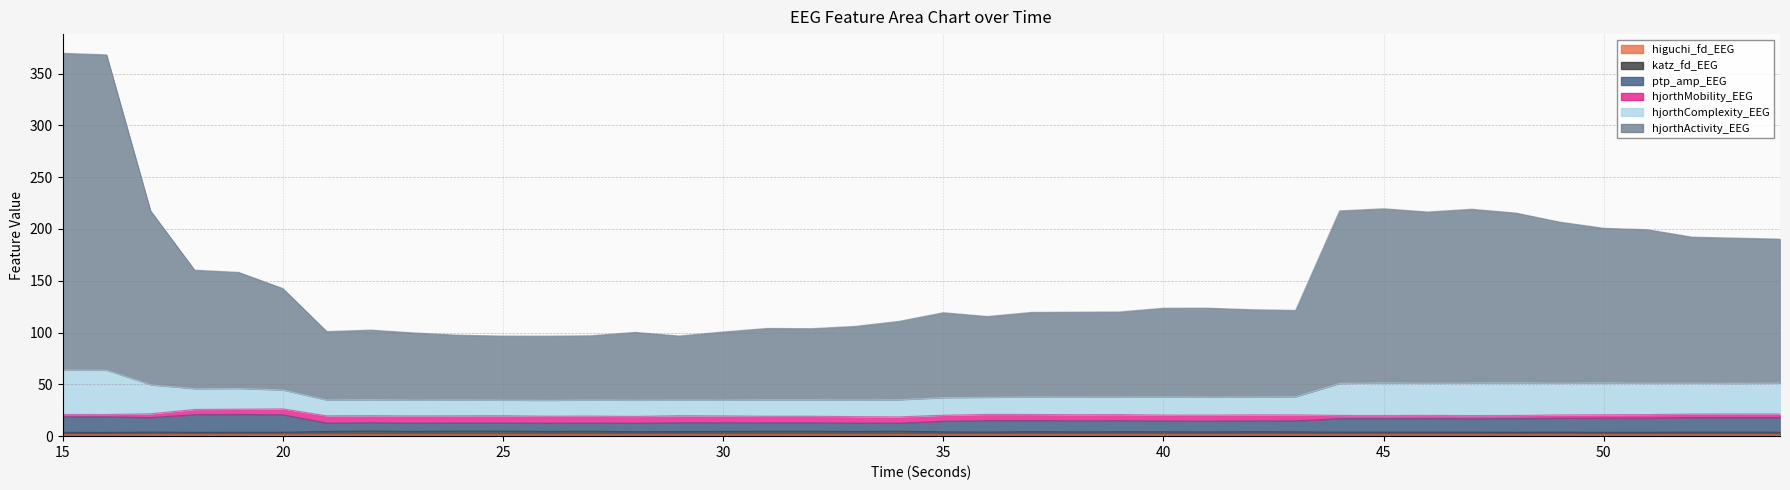

Which category has the highest value across all series?

15